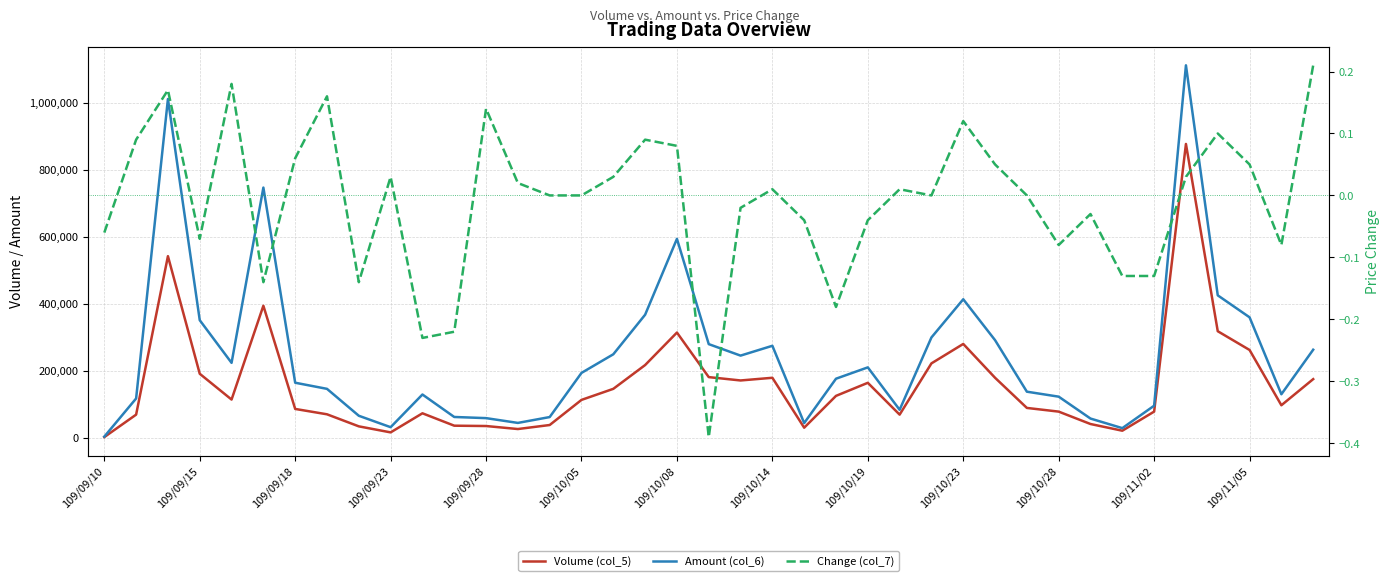

What is the sum of the Amount (col_6) values at 109/11/05 and 109/09/28?

418080.0